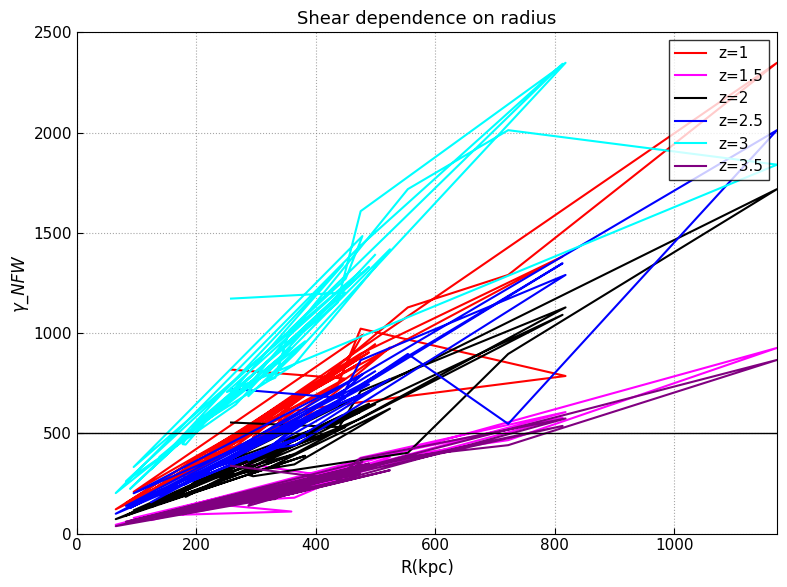

How many interior local peaks does the z=2 series have?

10